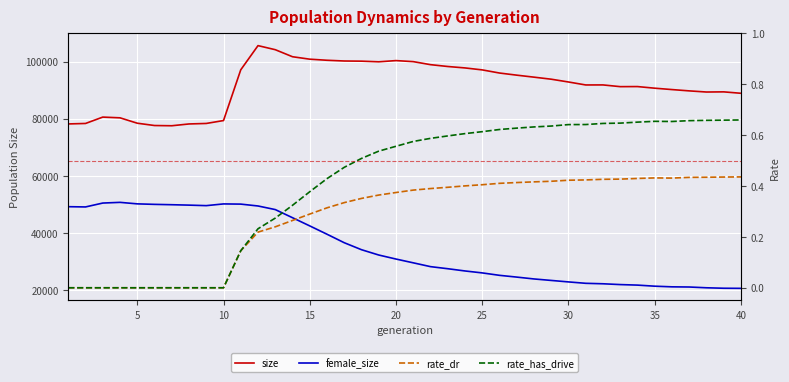

Rank the series by their maximum value, from highest to lowest.

size, female_size, rate_has_drive, rate_dr